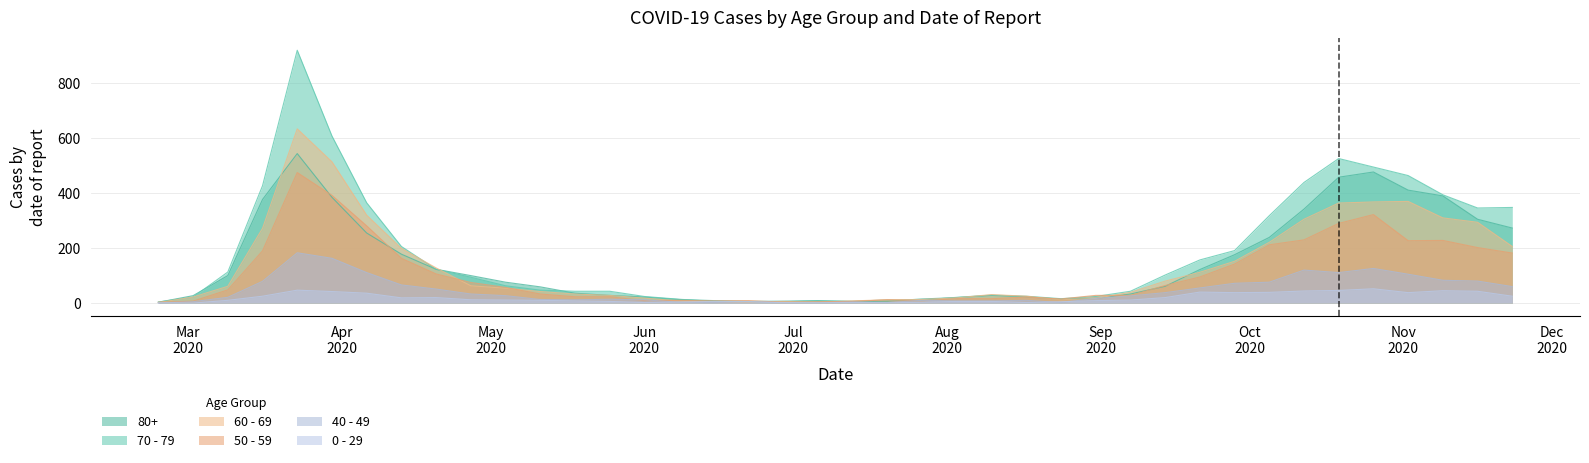

At which category is the sum across all series the highest?

2020-03-23